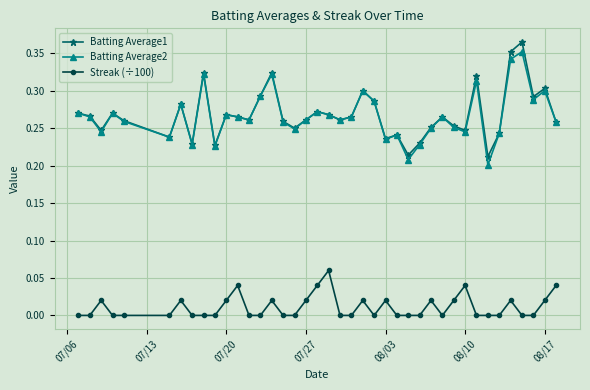

True or false: Streak (÷100) and Batting Average1 cross at least once.

False